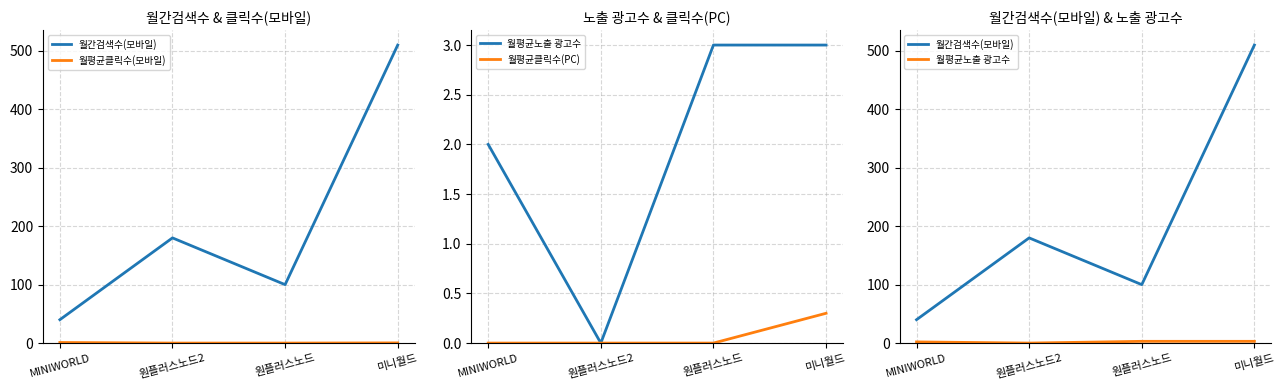

Which series has the widest spread of values?

월간검색수(모바일)